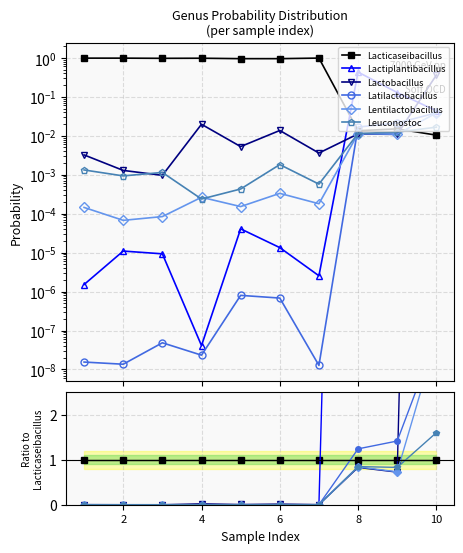

Rank the series at 3 from highest to lowest value.

g__Lacticaseibacillus, g__Leuconostoc, g__Lactobacillus, g__Lentilactobacillus, g__Lactiplantibacillus, g__Latilactobacillus